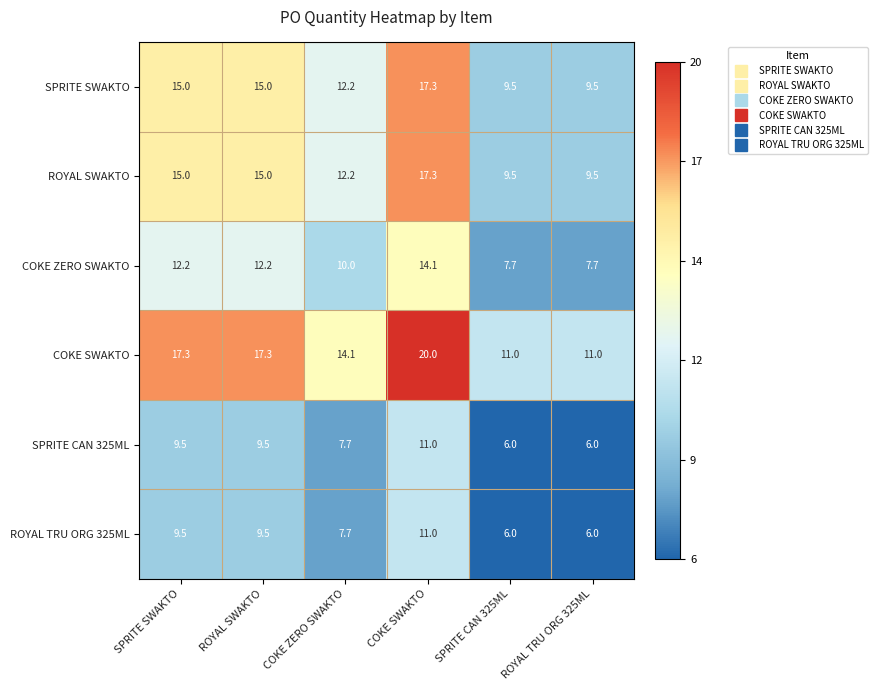

Count the number of data series in this chart.

6